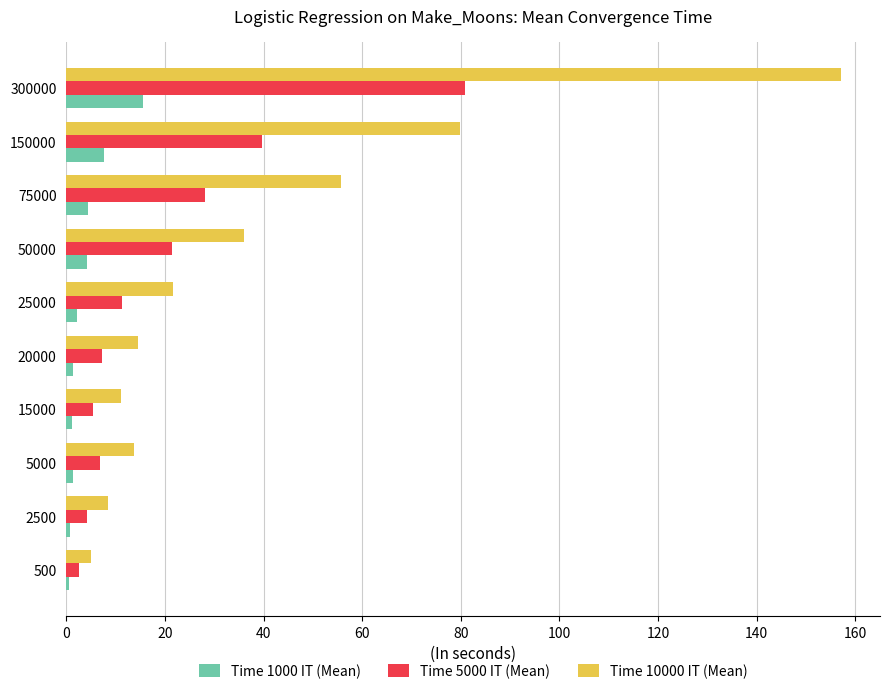

At how many categories does at least one series exceed 104?

1